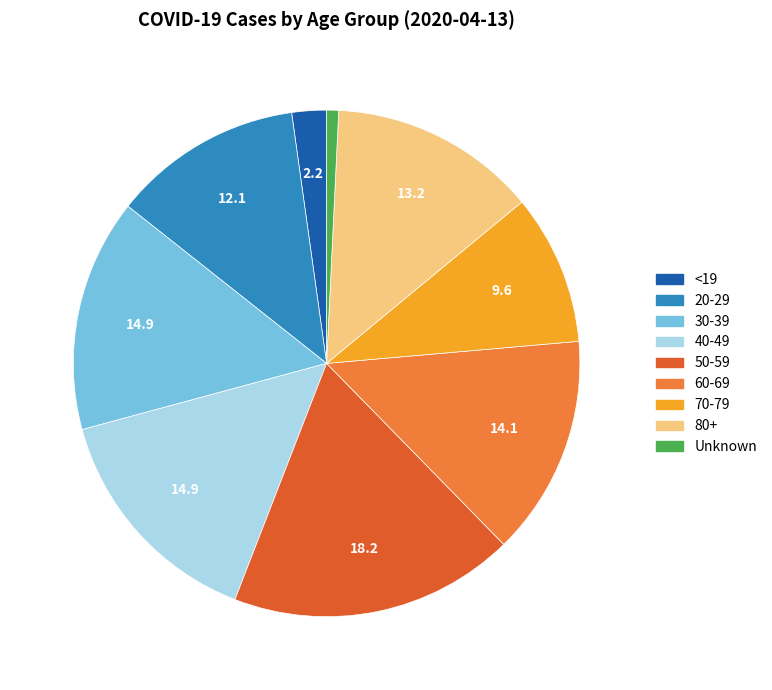

Is 50-59 the majority of the pie?

No